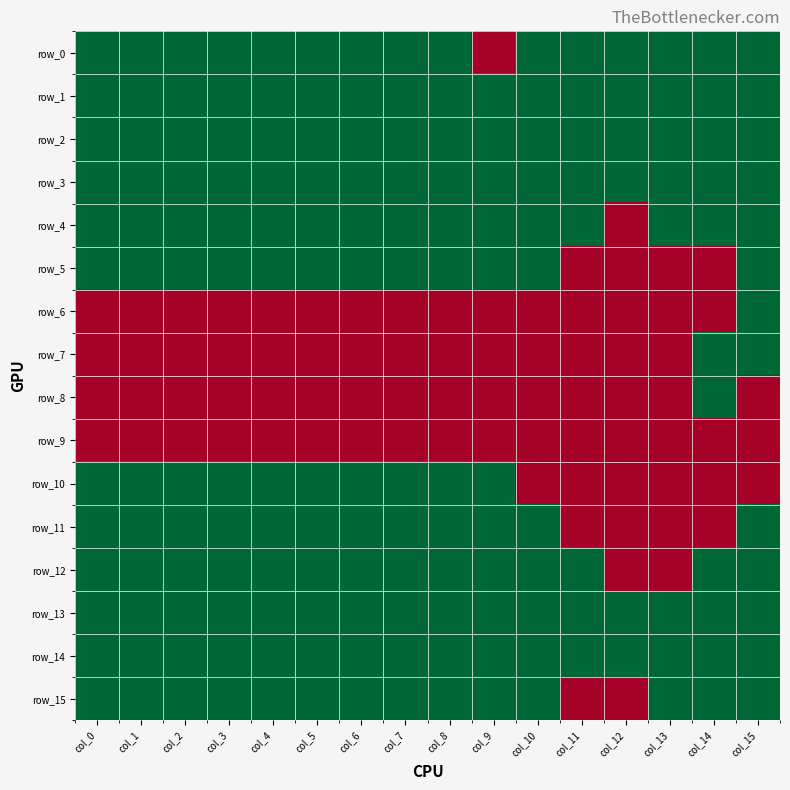

List the series in order of their peak value, lowest first.

row_9, row_0, row_1, row_2, row_3, row_4, row_5, row_6, row_7, row_8, row_10, row_11, row_12, row_13, row_14, row_15